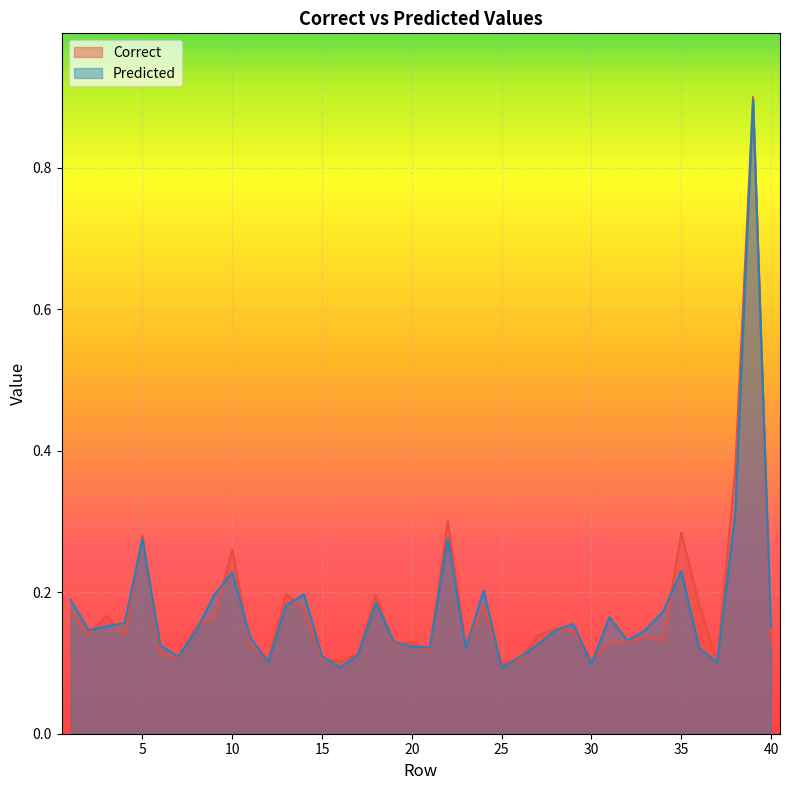

Count the Predicted values in the range 0 to 1.

40